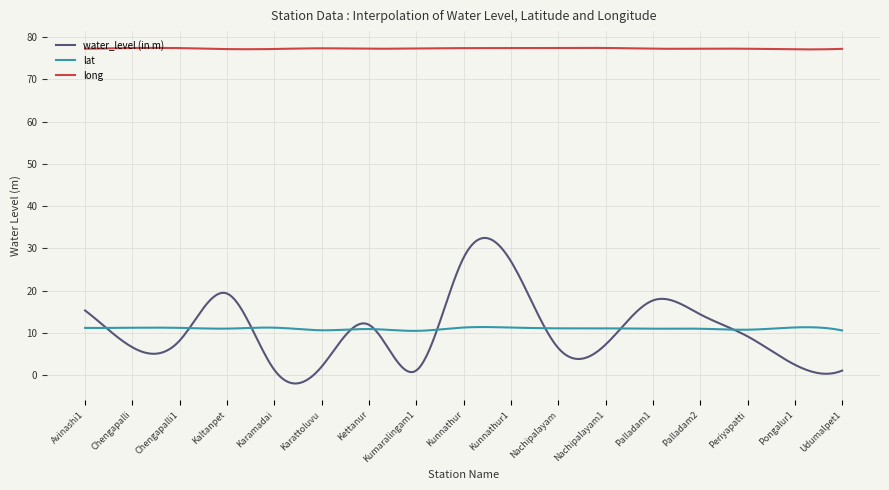

Which series has the largest range (max minus min)?

water_level (in m)